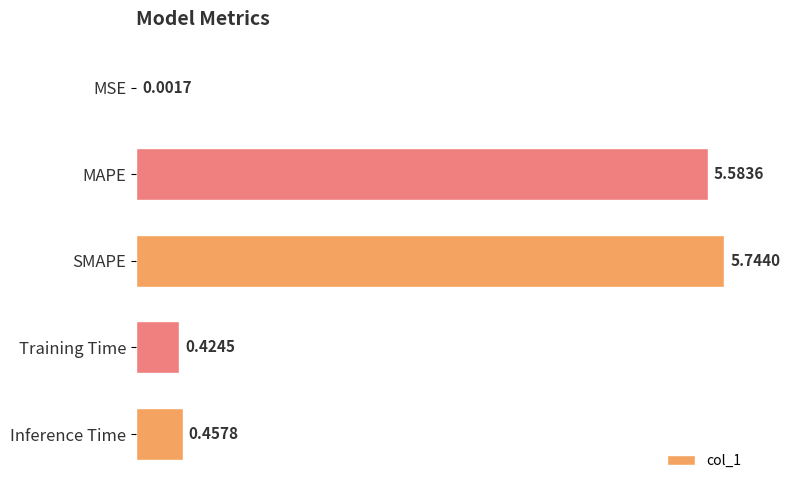

Which has a higher value, MSE or SMAPE?

SMAPE